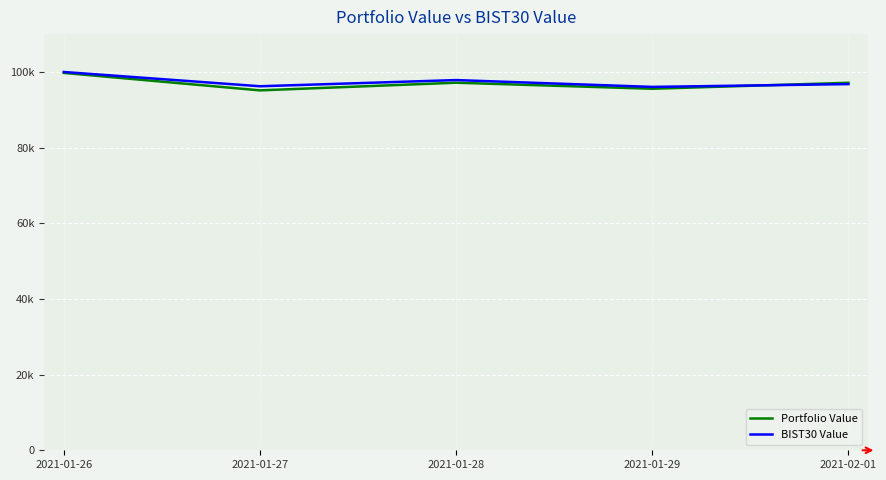

What is the difference between the Portfolio Value values at 2021-01-27 and 2021-01-26?

4613.7